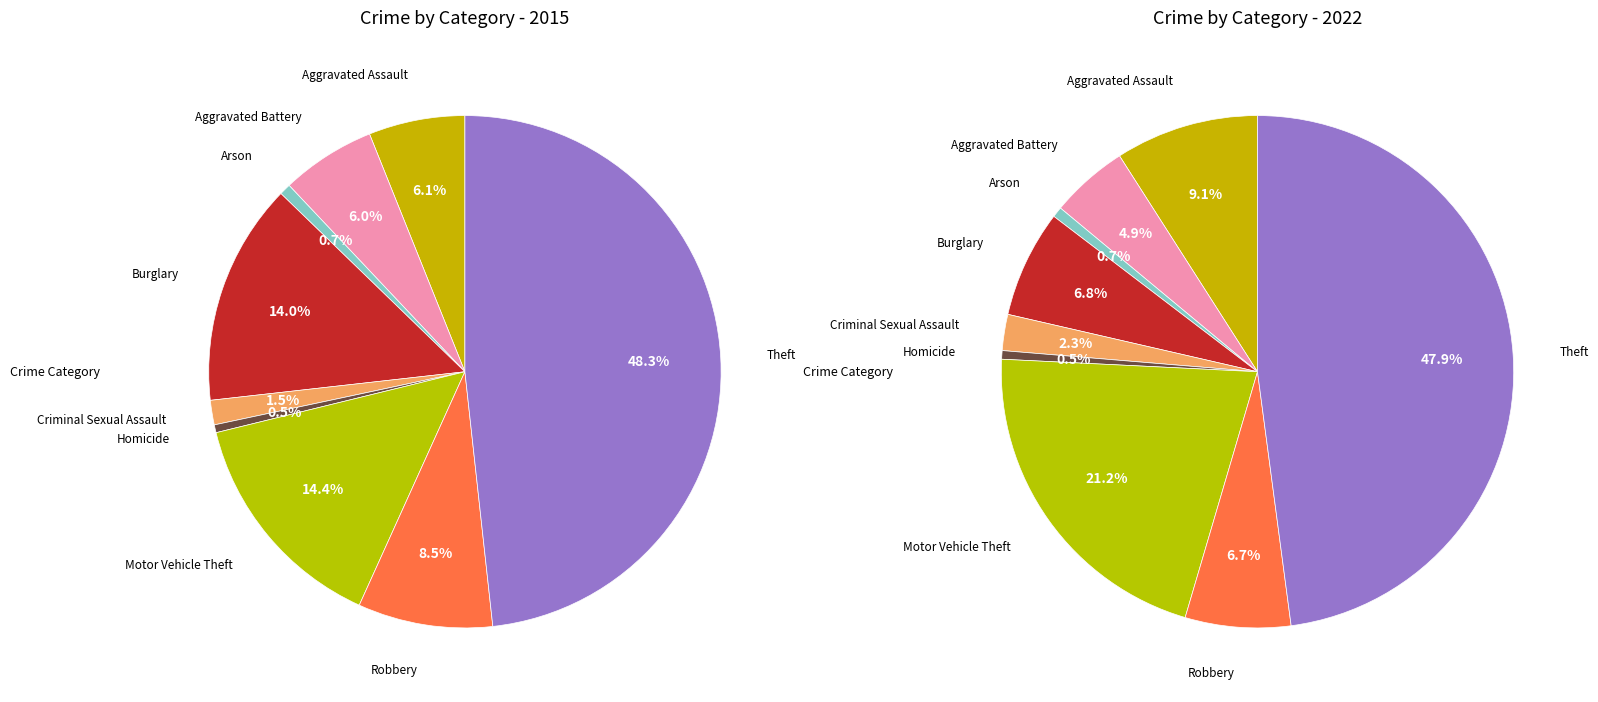

True or false: values_2015 accounts for 6% of the total.

True